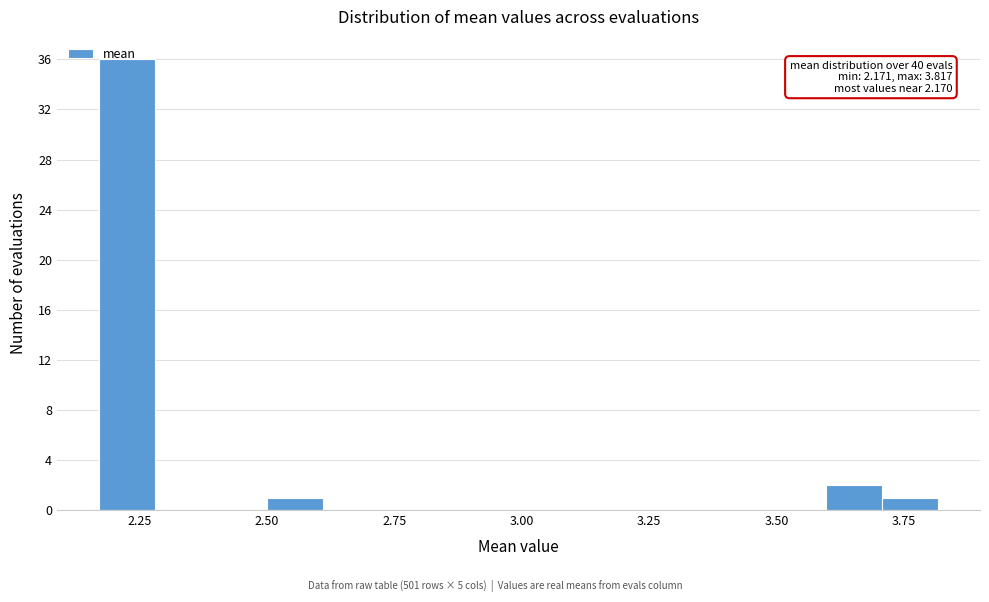

Read against the x-axis, roughly where is the centre of the tallest bar?

2.25